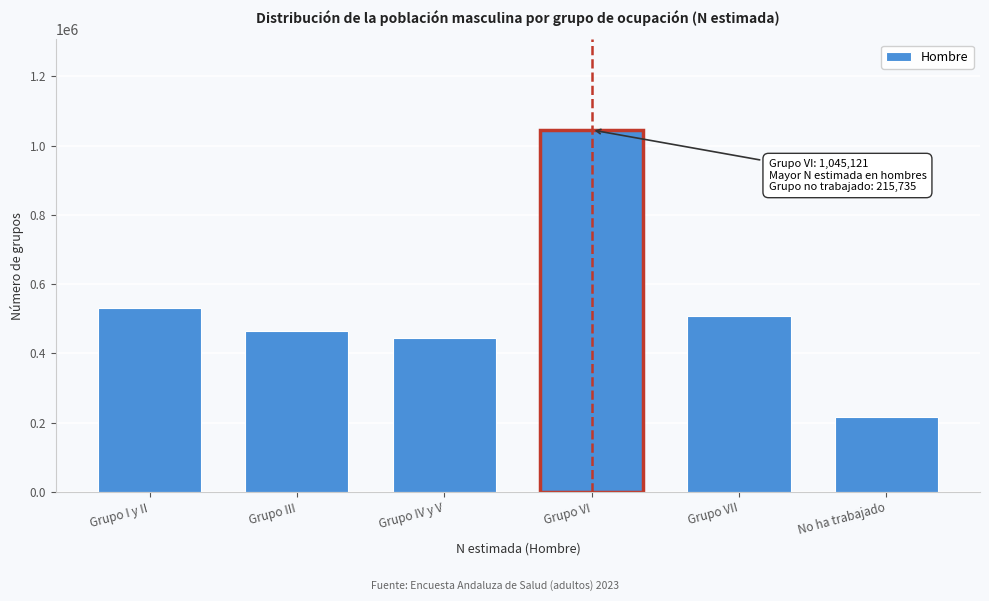

Reading right to left, list all the values displayed in this chart.

215735	507505	1045121	445285	463270	532082